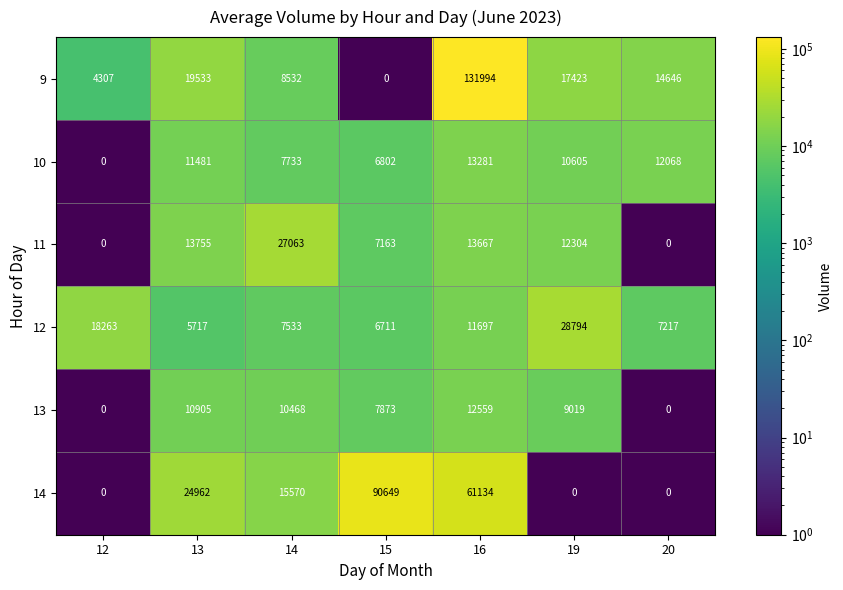

Which series has the largest total across all categories?

9